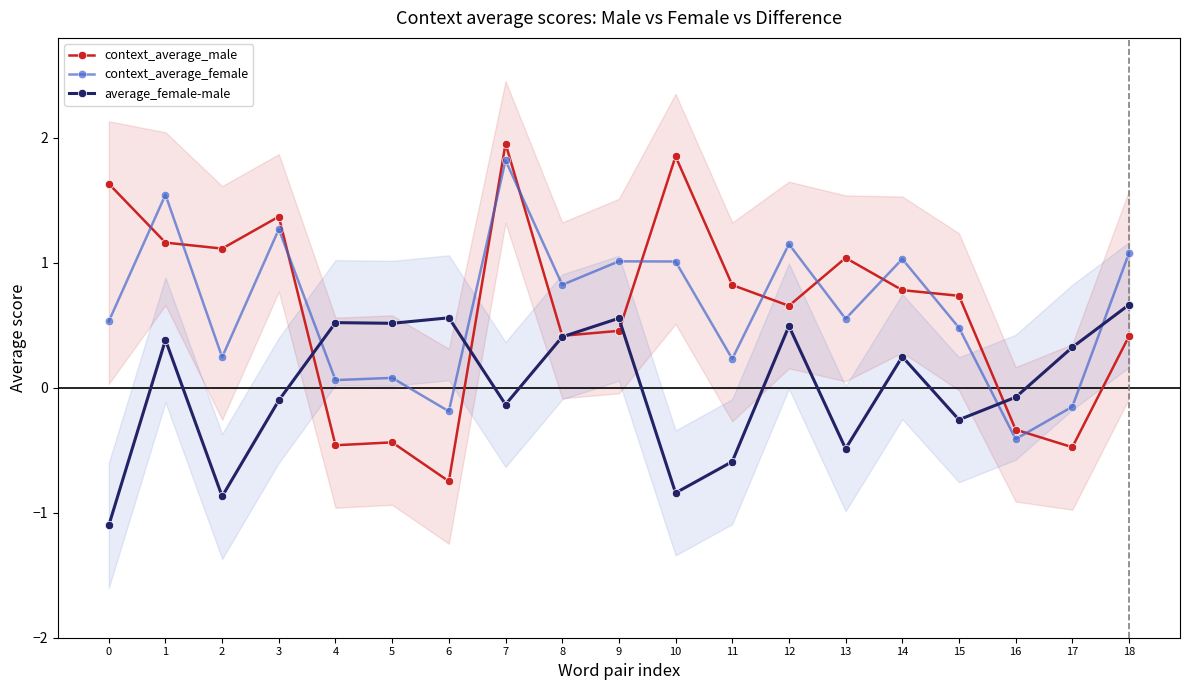

True or false: context_average_female has a value of 1.1 at 8.

False